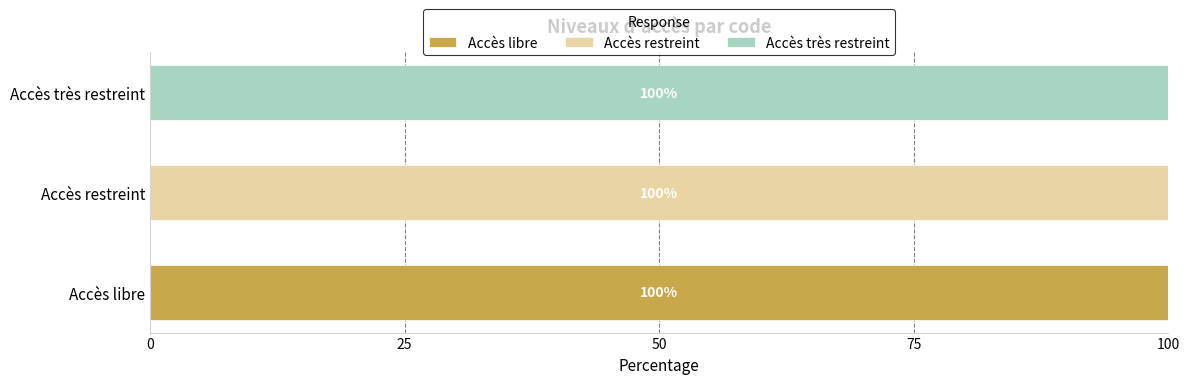

Count the number of categories in the chart.

3